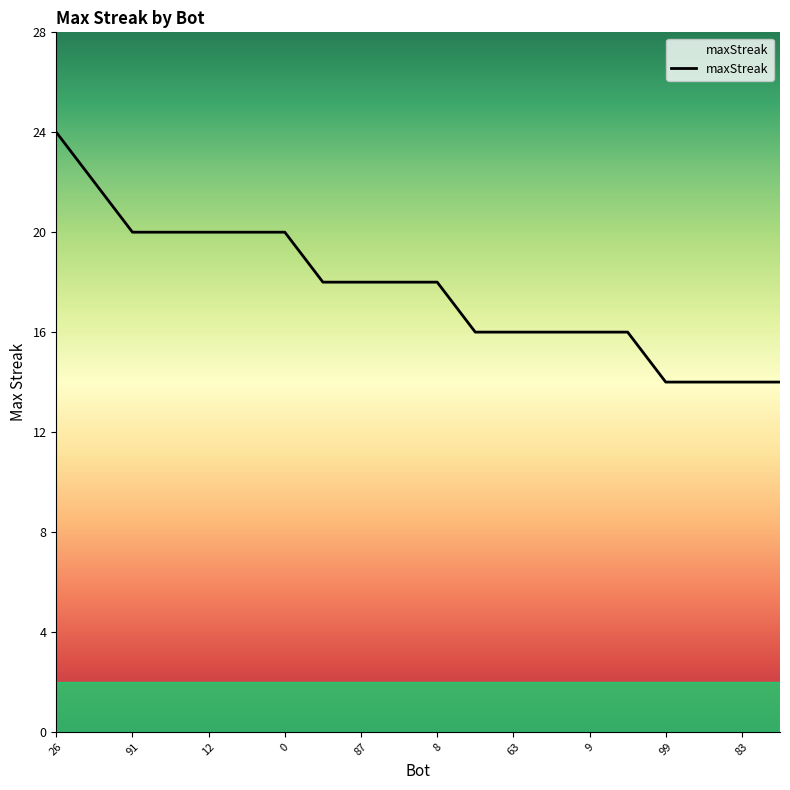

What is the difference between the maximum and minimum values?

10